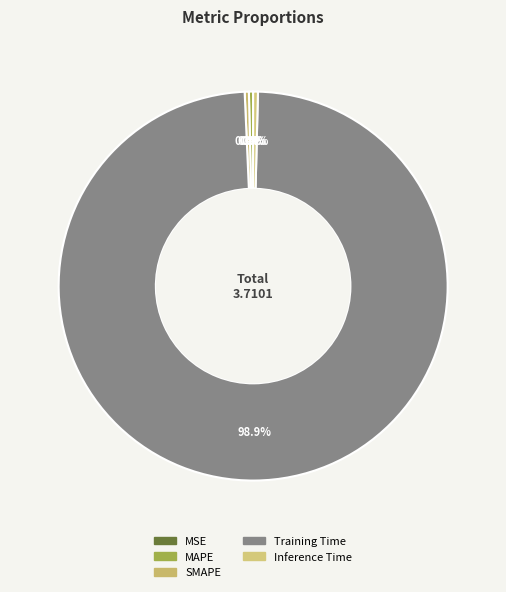

What is the total percentage of Training Time and MAPE?

99.3%